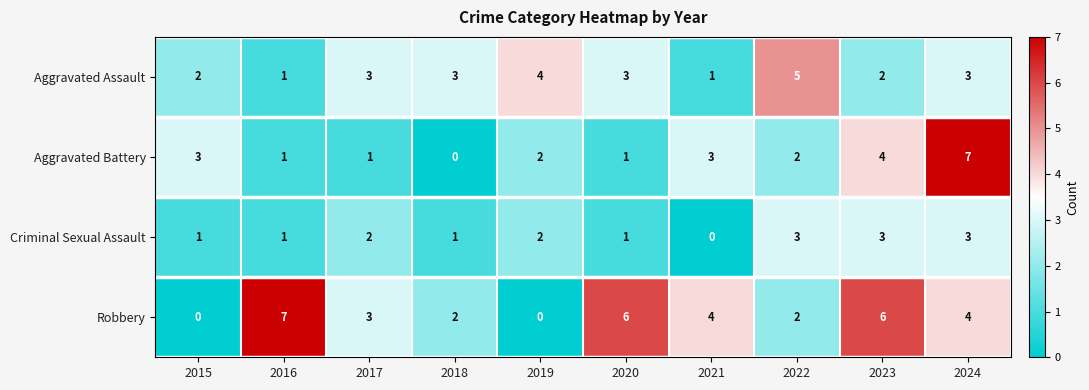

What is the difference between the highest and lowest values at 2023?

4